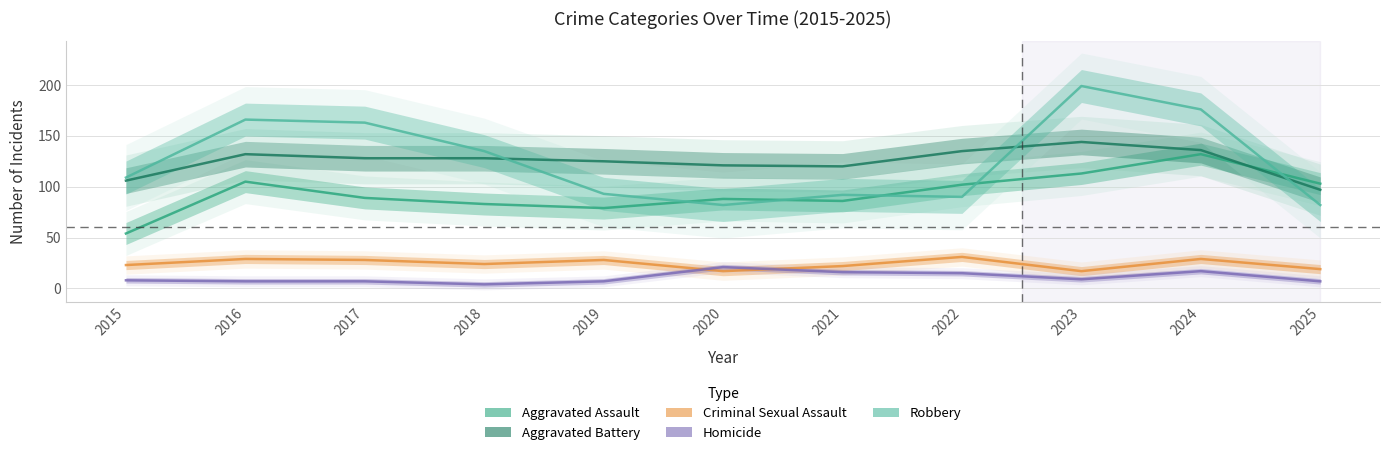

What is the sum of the Aggravated Battery values at 2023 and 2025?

241